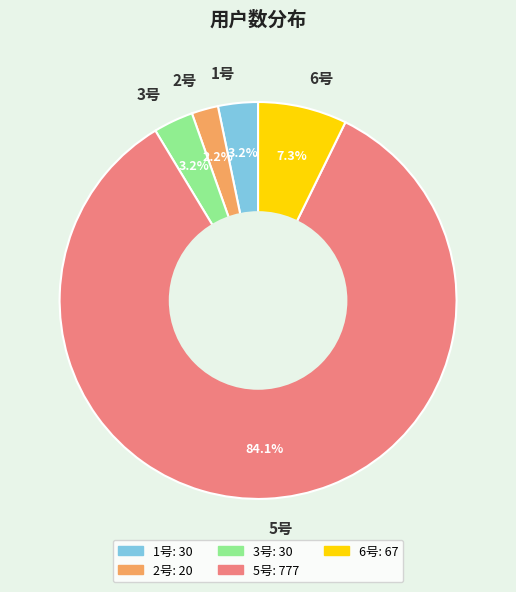

To the nearest percent, what is the average slice percentage?

20%